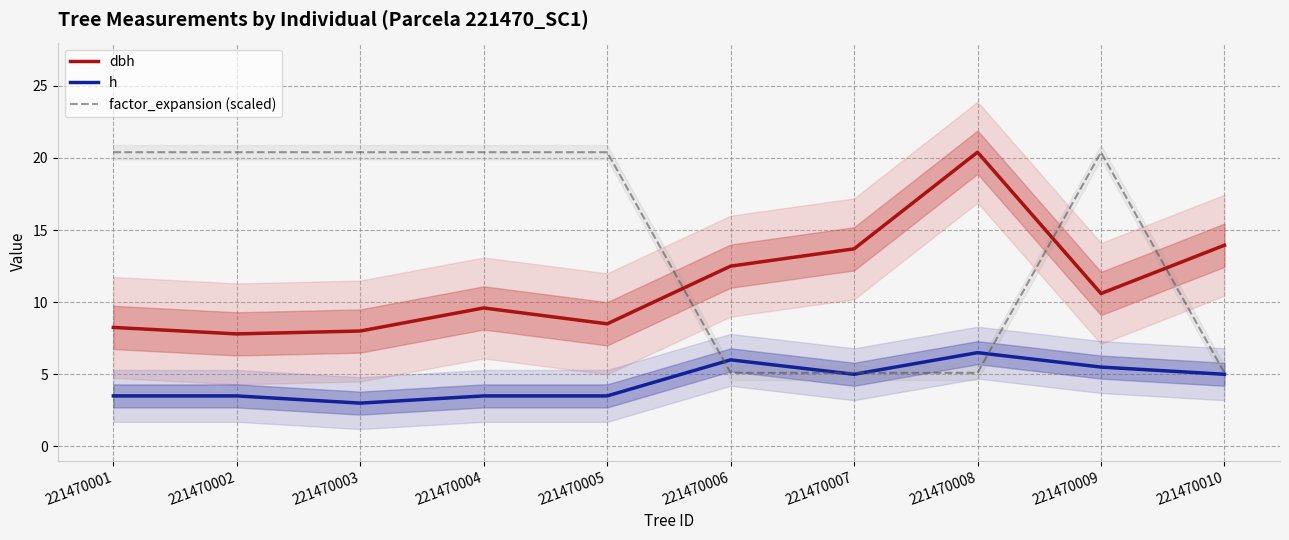

At how many categories does at least one series exceed 18?

7